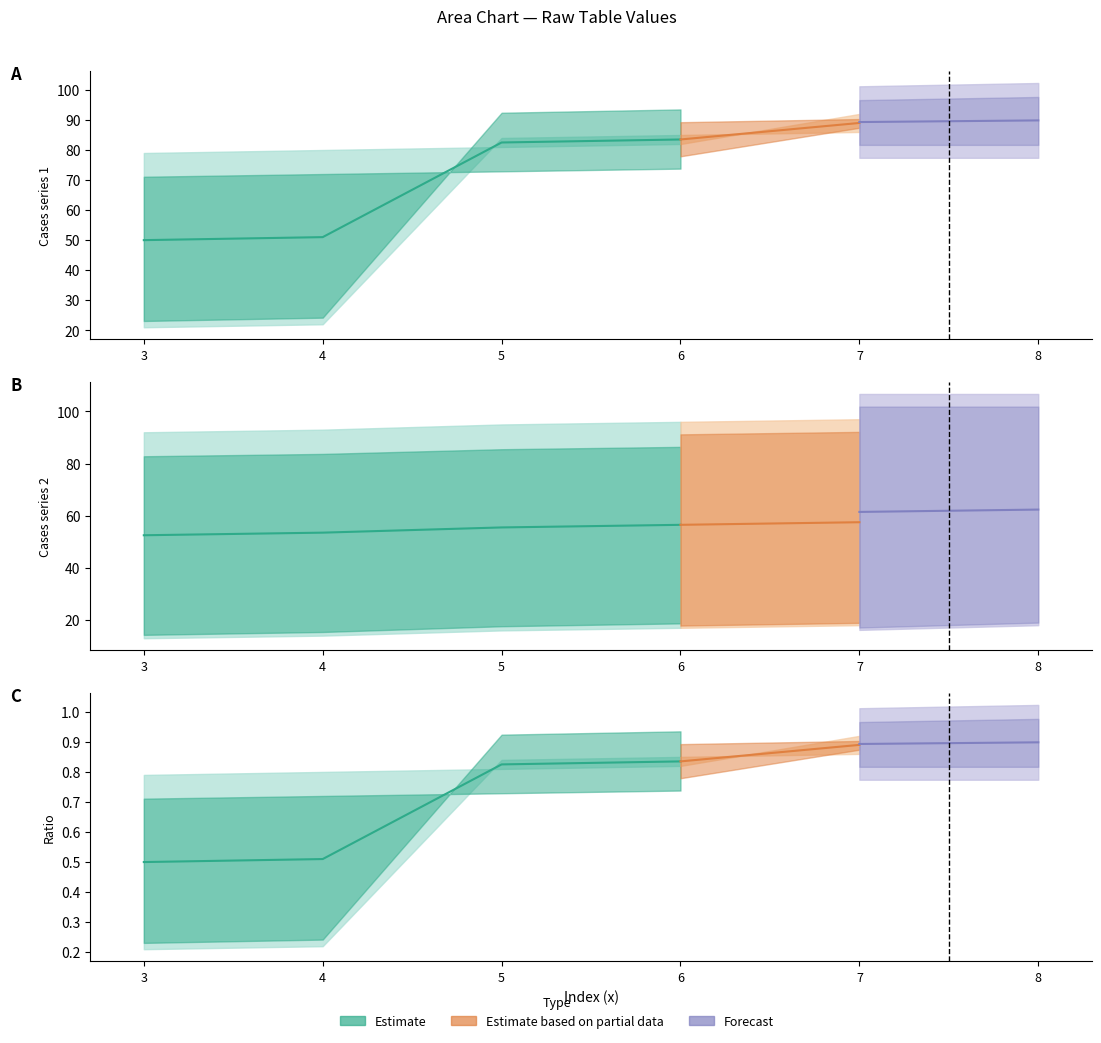

True or false: 11_upper and 12 intersect in this chart.

False